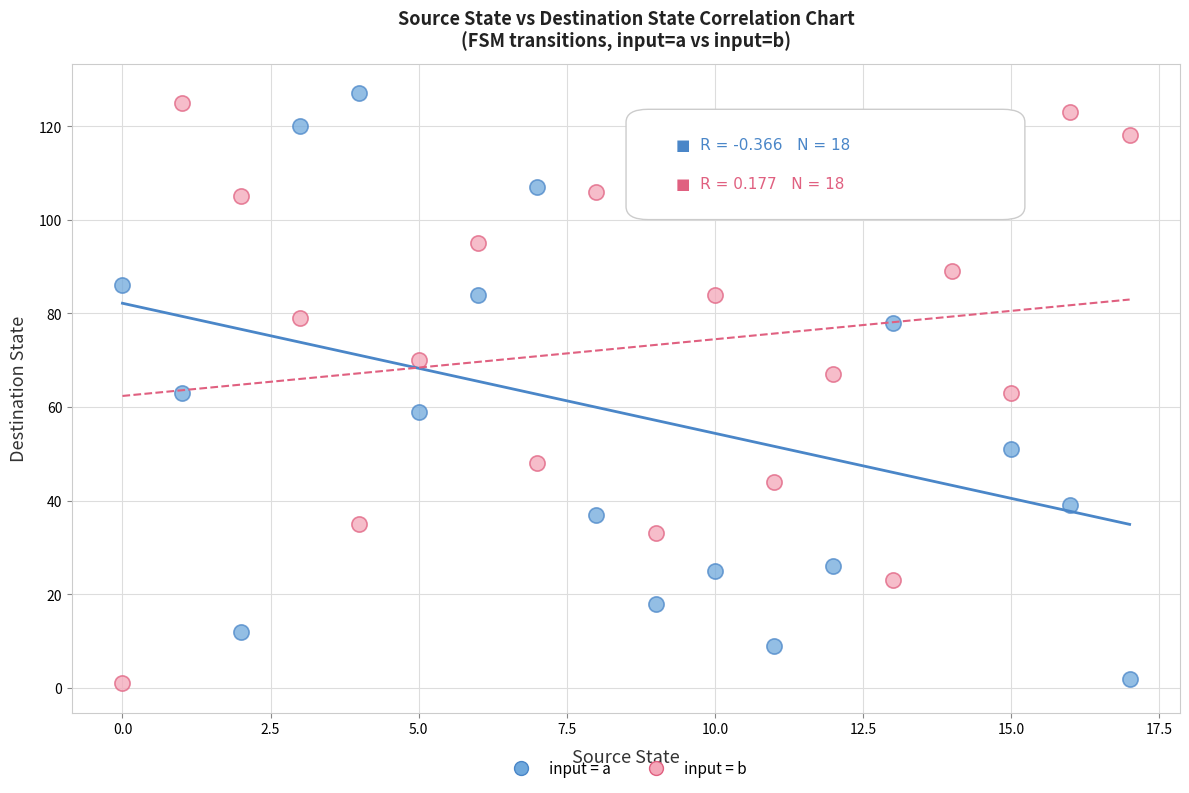

Across all data points, what is the range of Y values (max minus min)?

126